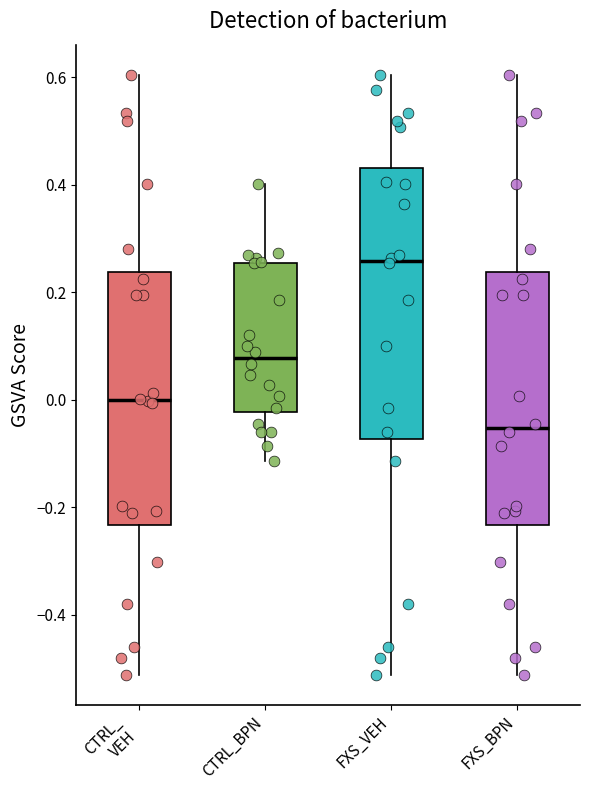

Where is the lower edge of the box for CTRL_BPN on the y-axis? The values are not printed on the chart, so give them approximately, as read against the axis.

-0.02